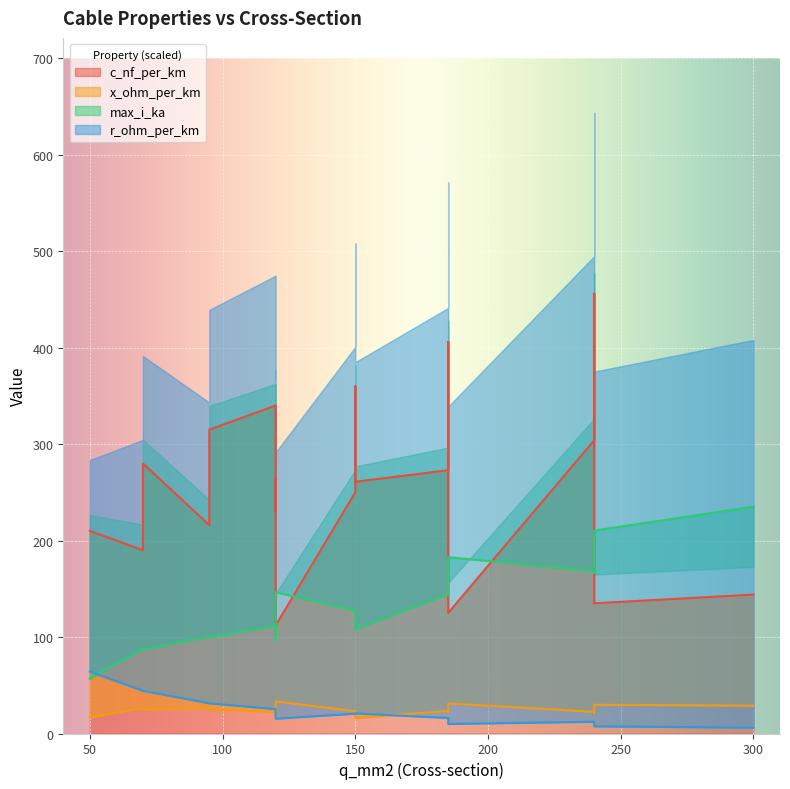

Where is r_ohm_per_km nearest to the value 0?

300